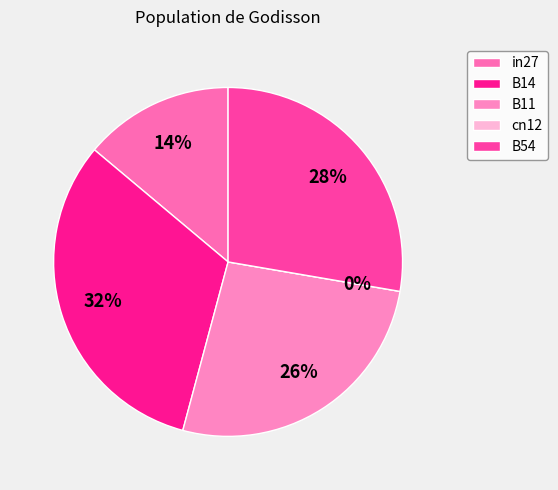

Combined, do cn12 and B11 account for over 50%?

No